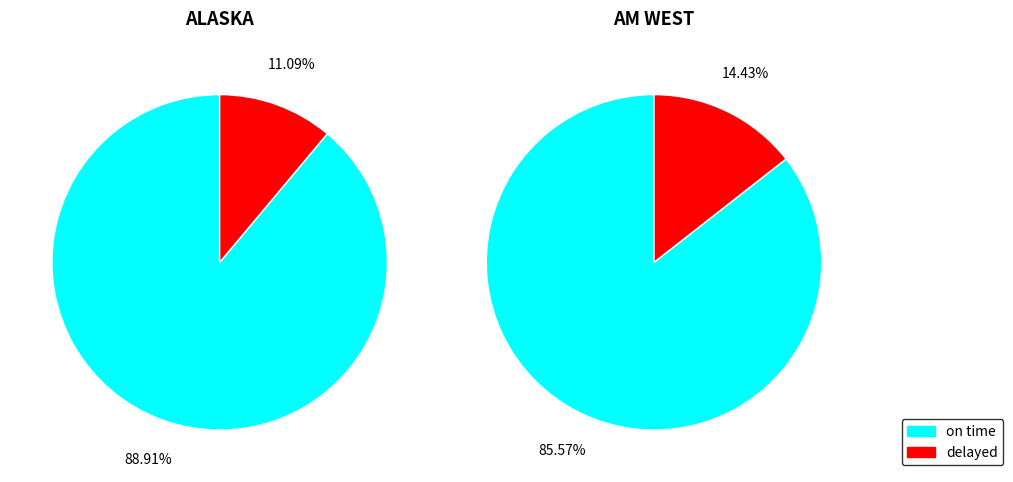

To the nearest percent, what percentage of the pie is delayed?

14%